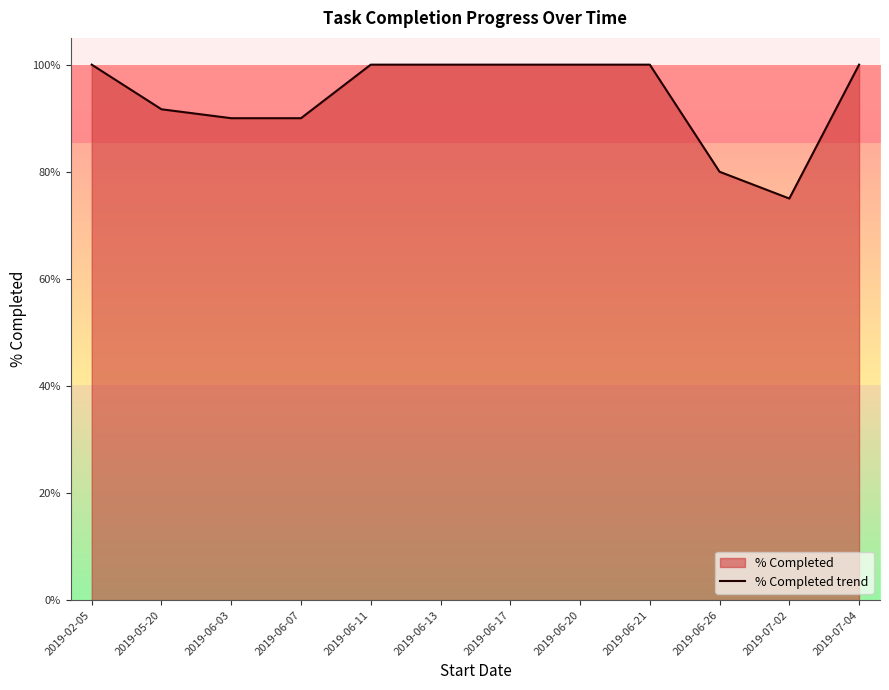

What is the label of the 3rd point from the right?

2019-06-26